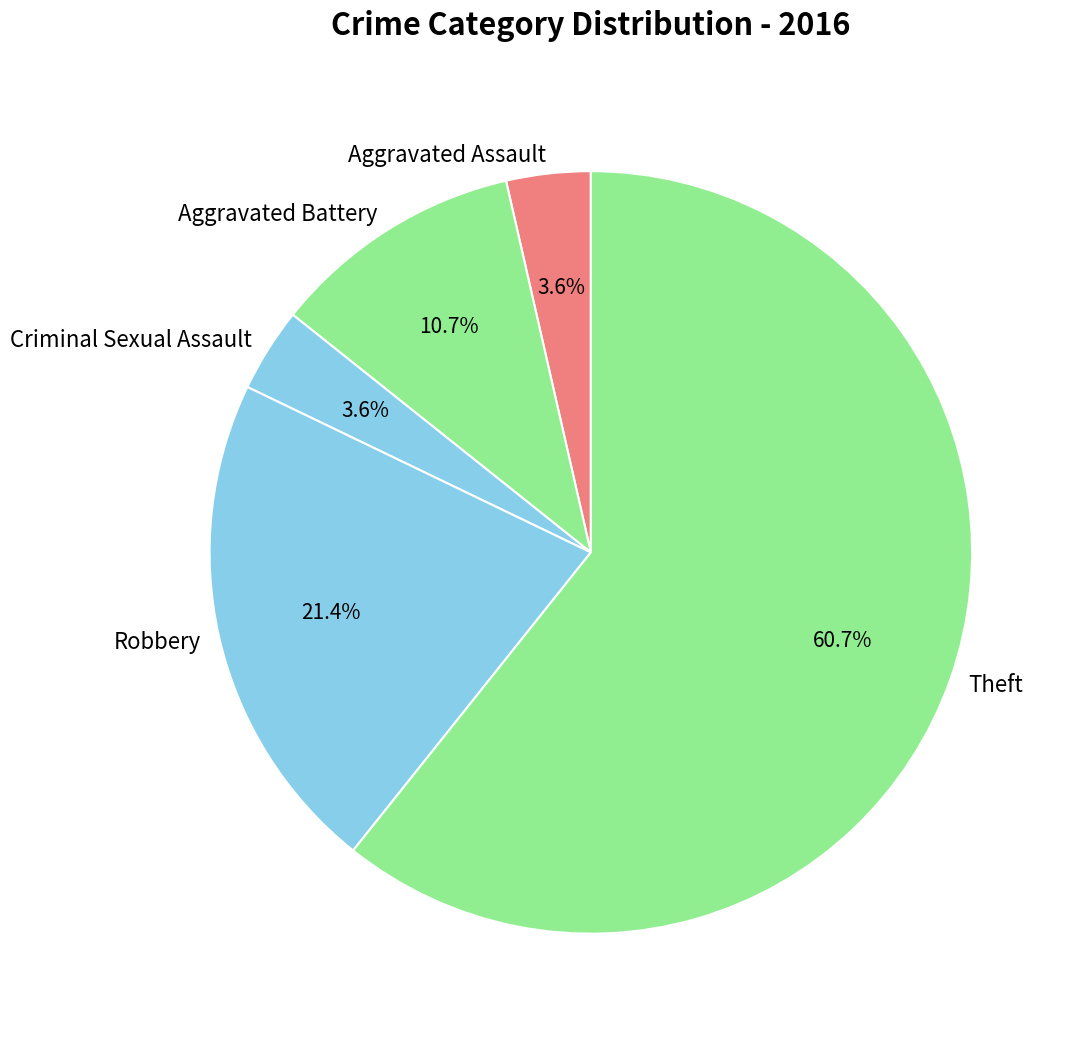

Which slice represents more than half of the pie?

Theft